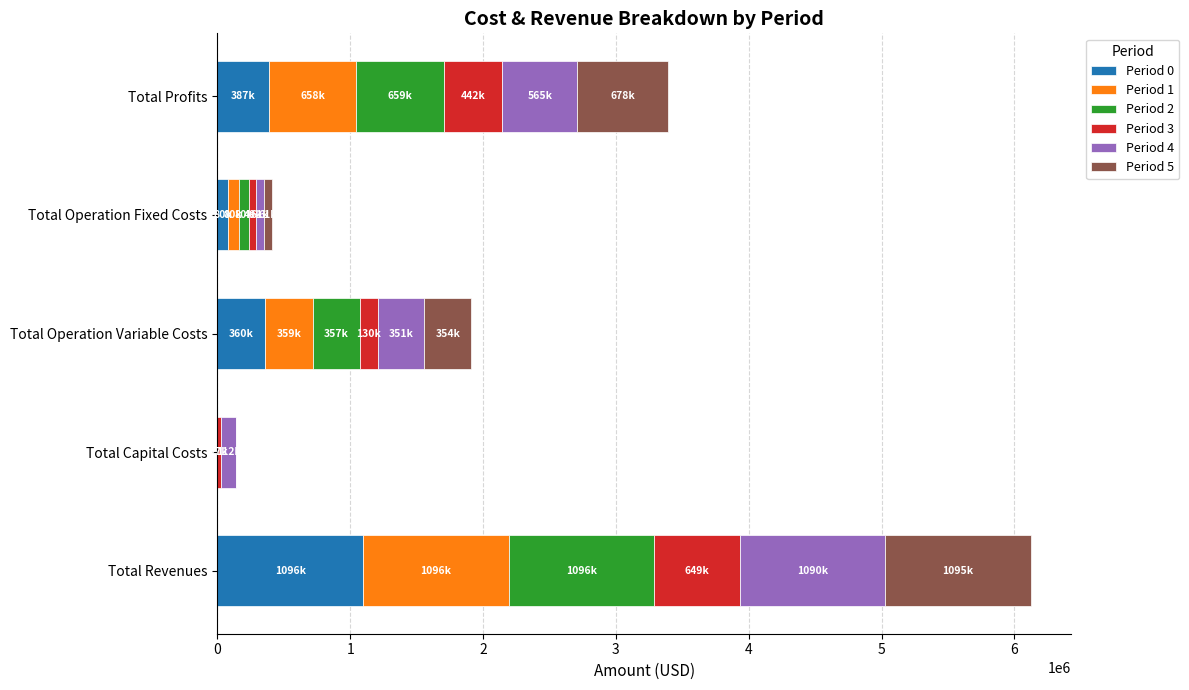

At which label does Period 0 reach its peak?

Total Revenues